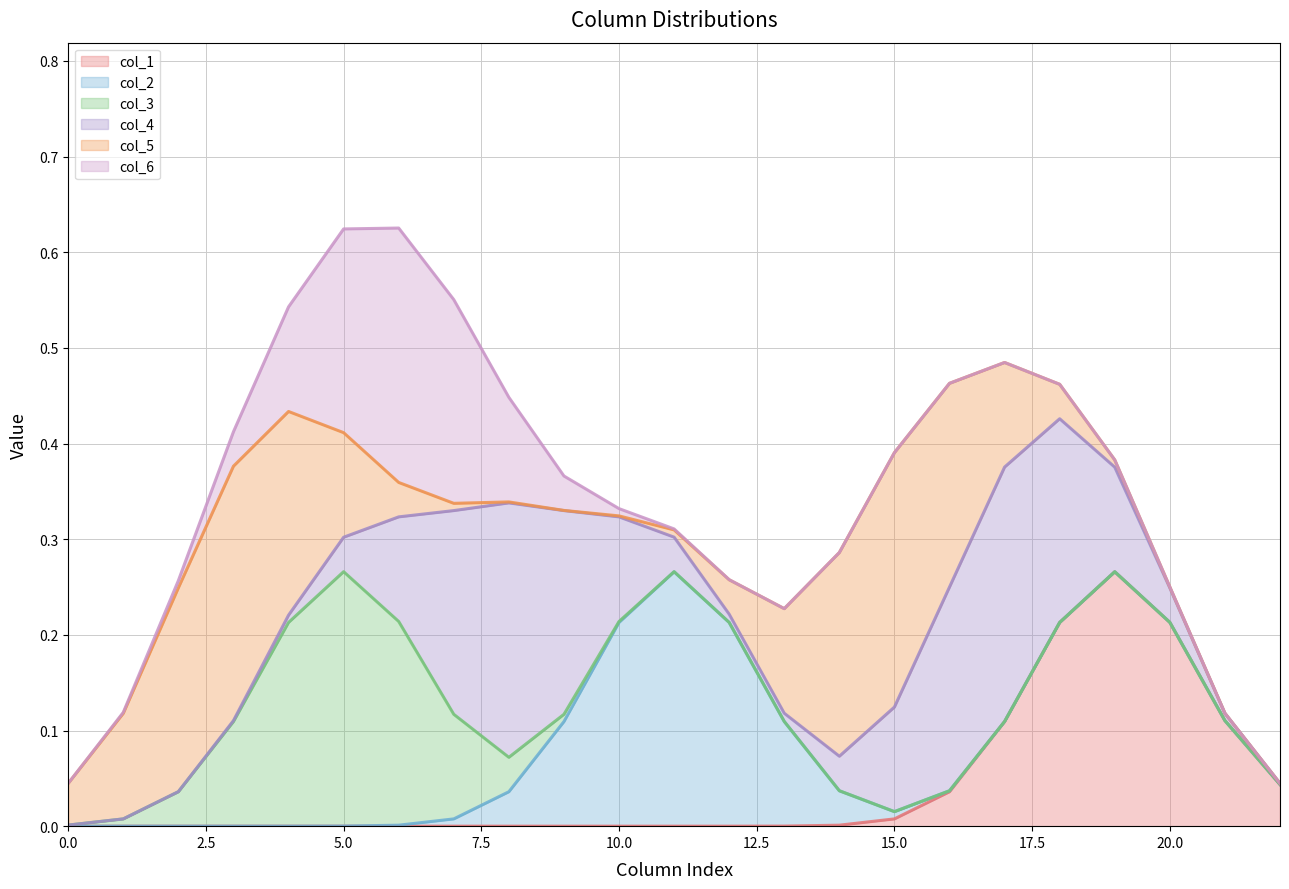

What are all the series names shown in the legend?

col_1, col_2, col_3, col_4, col_5, col_6